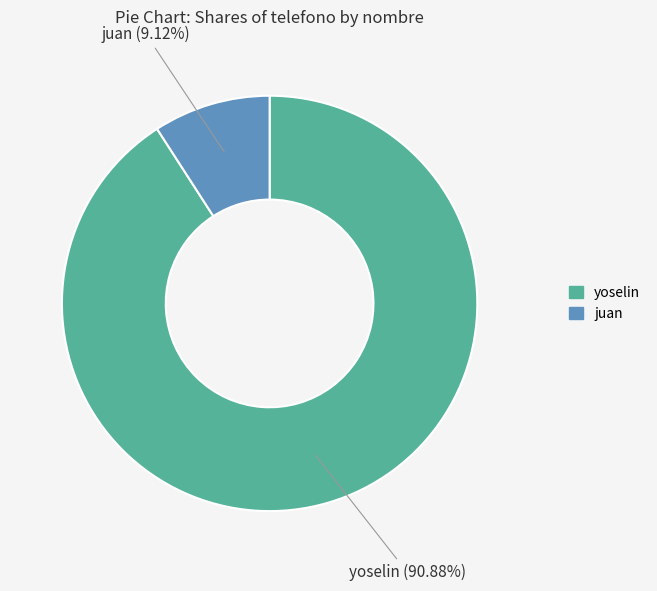

Between juan and yoselin, which is larger?

yoselin